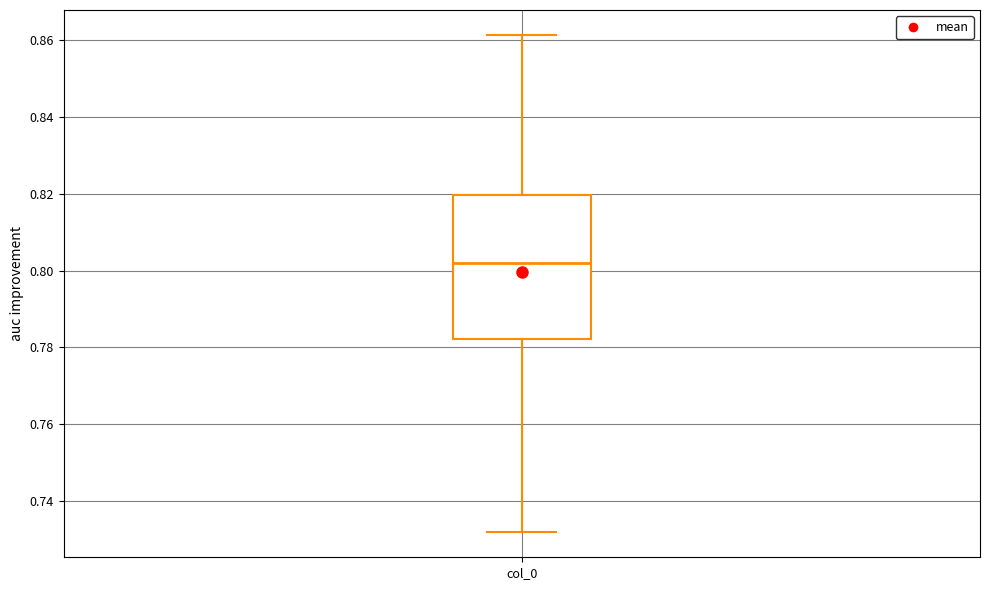

Read this box plot against the y-axis: the position of the median line, the range covered by the box, and the ends of both whiskers. The values are not printed on the chart, so give them approximately, as read against the axis.

median 0.802, box 0.782 to 0.820, whiskers 0.732 to 0.862